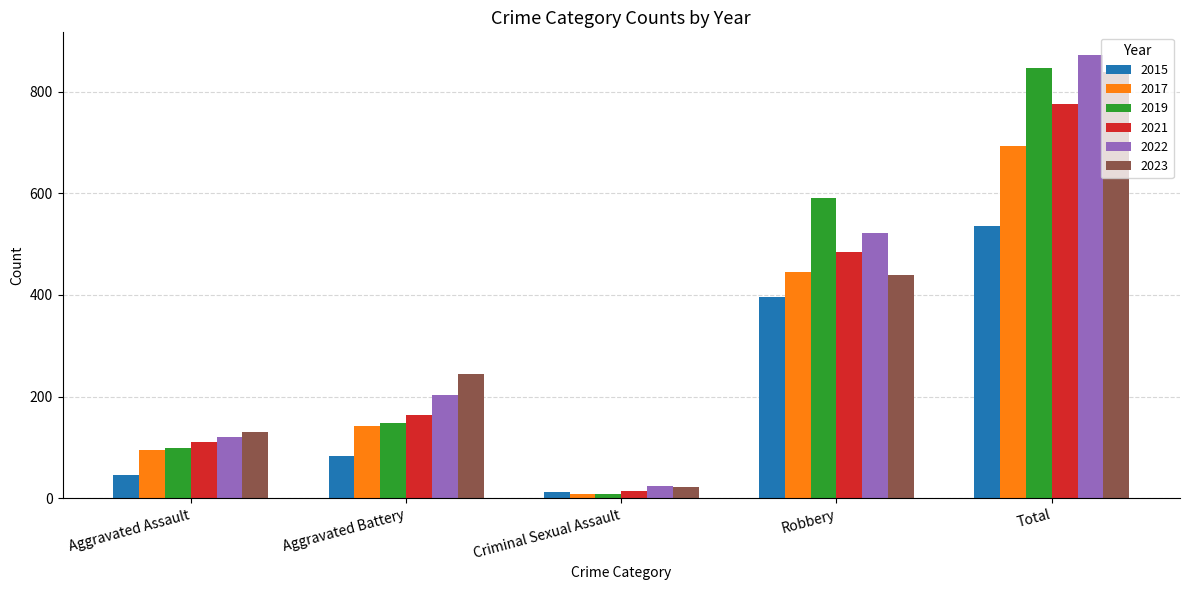

Which series has the widest spread of values?

2022